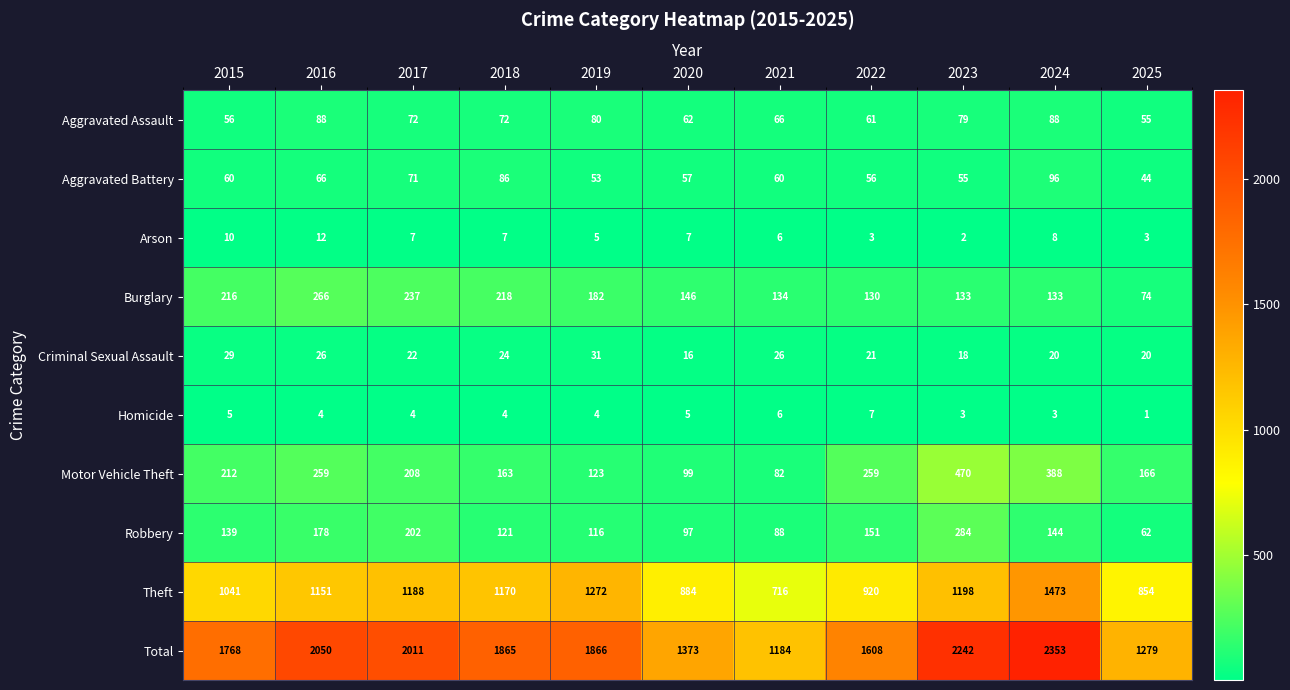

True or false: Homicide has a value of 7 at 2022.

True